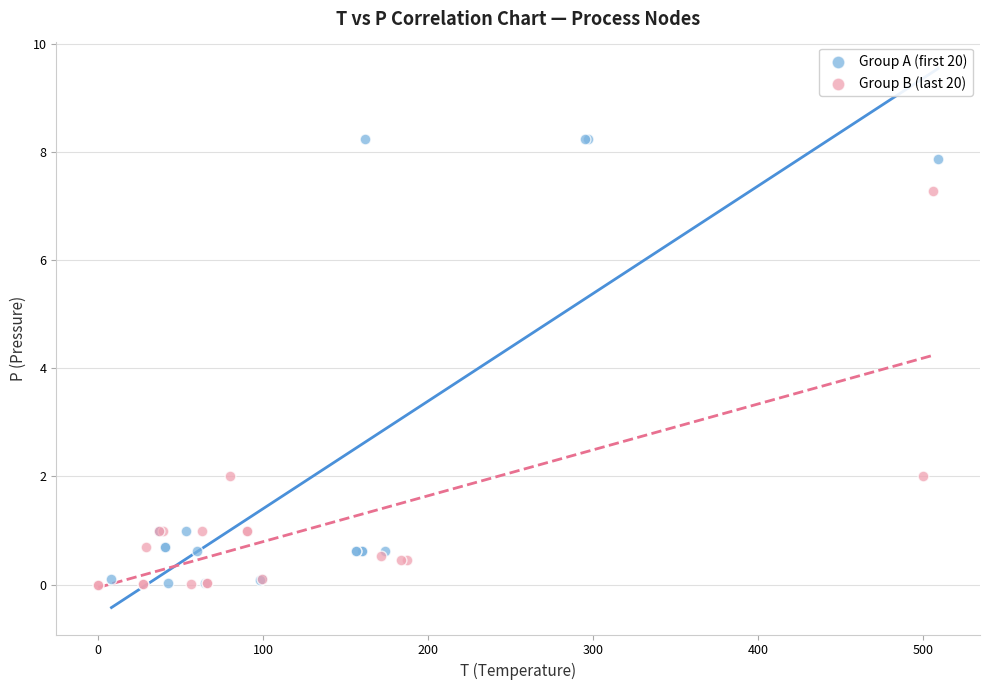

Which series has the widest spread of Y values?

Group A (first 20)